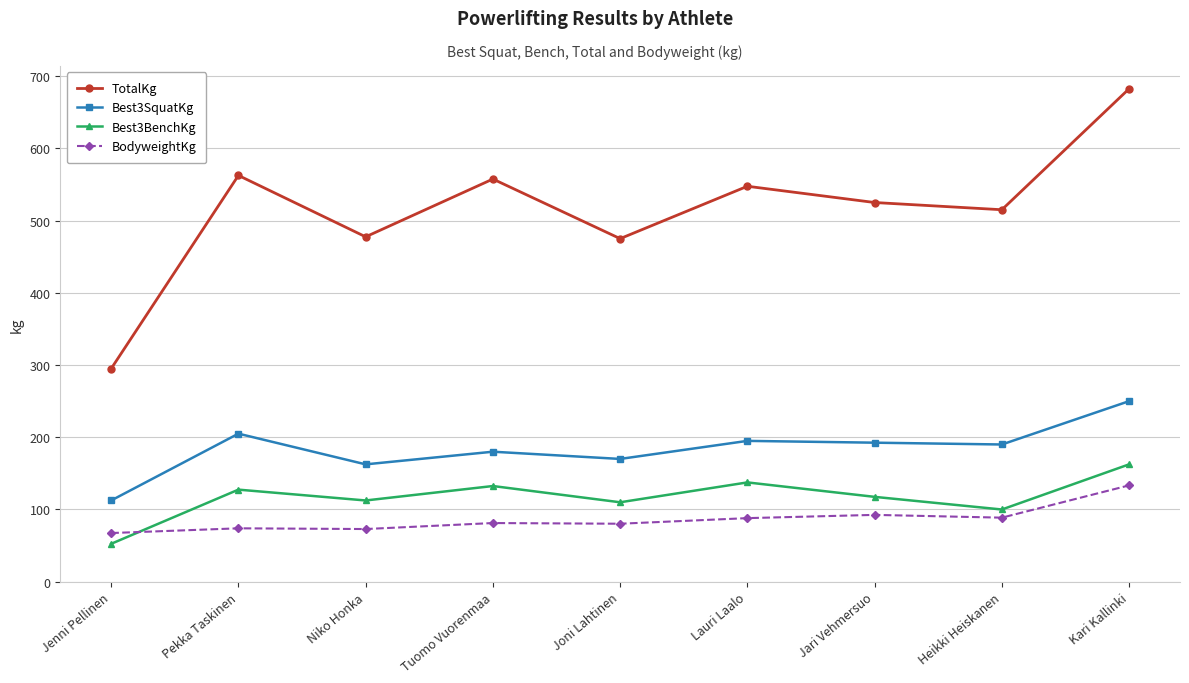

In TotalKg, how many points are higher than both neighbors (excluding endpoints)?

3